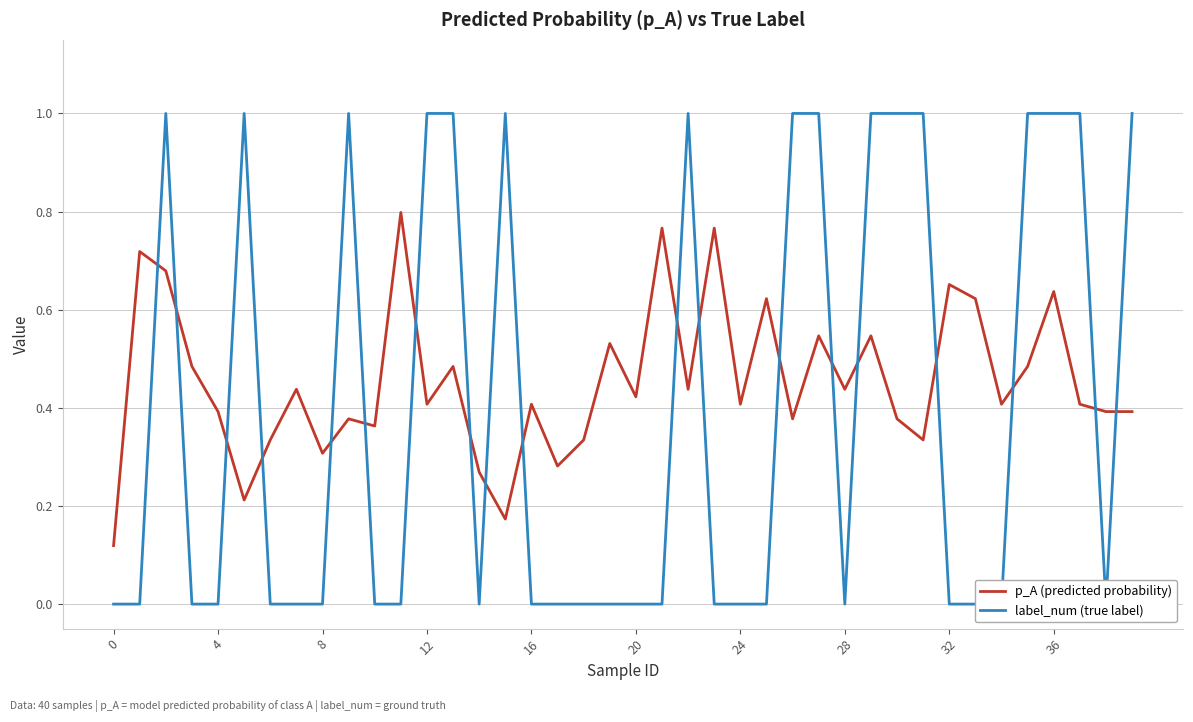

How many interior local peaks does the label_num (true label) series have?

5